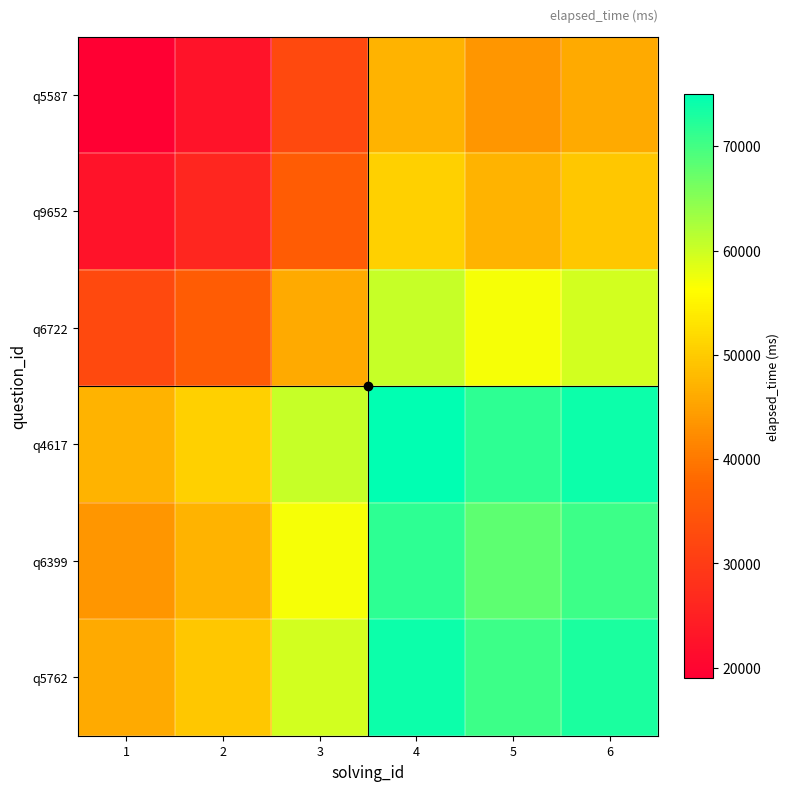

Reading left to right, what are all the values shown in this chart?

q5587: 1=19000	2=22500	3=32500	4=47000	5=43500	6=46000
q9652: 1=22500	2=26000	3=36000	4=50500	5=47000	6=49500
q6722: 1=32500	2=36000	3=46000	4=60500	5=57000	6=59500
q4617: 1=47000	2=50500	3=60500	4=75000	5=71500	6=74000
q6399: 1=43500	2=47000	3=57000	4=71500	5=68000	6=70500
q5762: 1=46000	2=49500	3=59500	4=74000	5=70500	6=73000